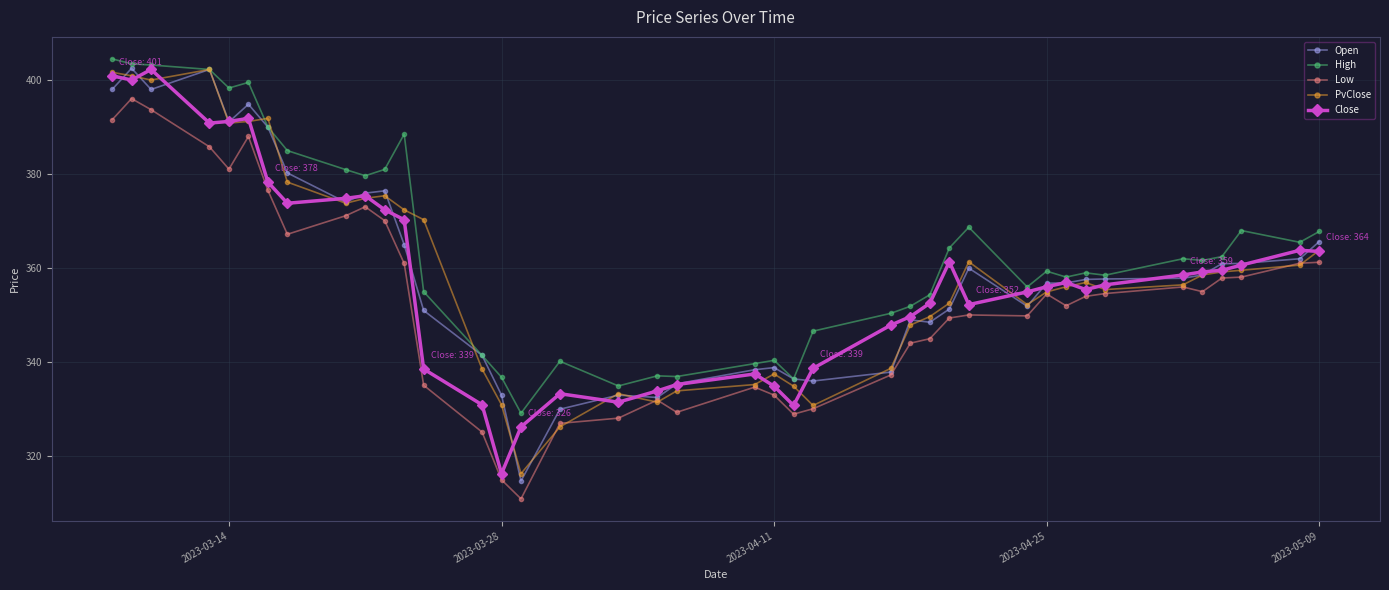

Which series has the largest total across all categories?

High